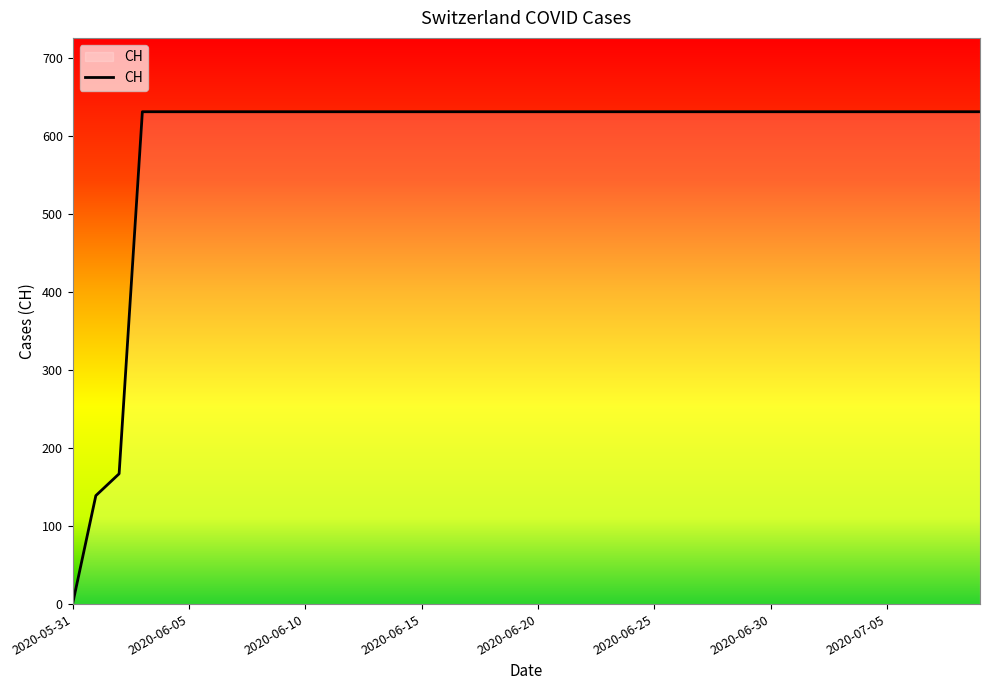

What is the difference between the maximum and minimum values?

631